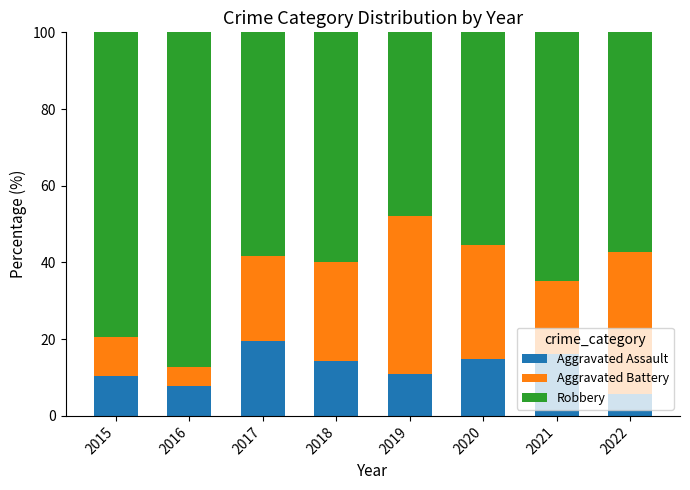

How many series are shown in this chart?

3